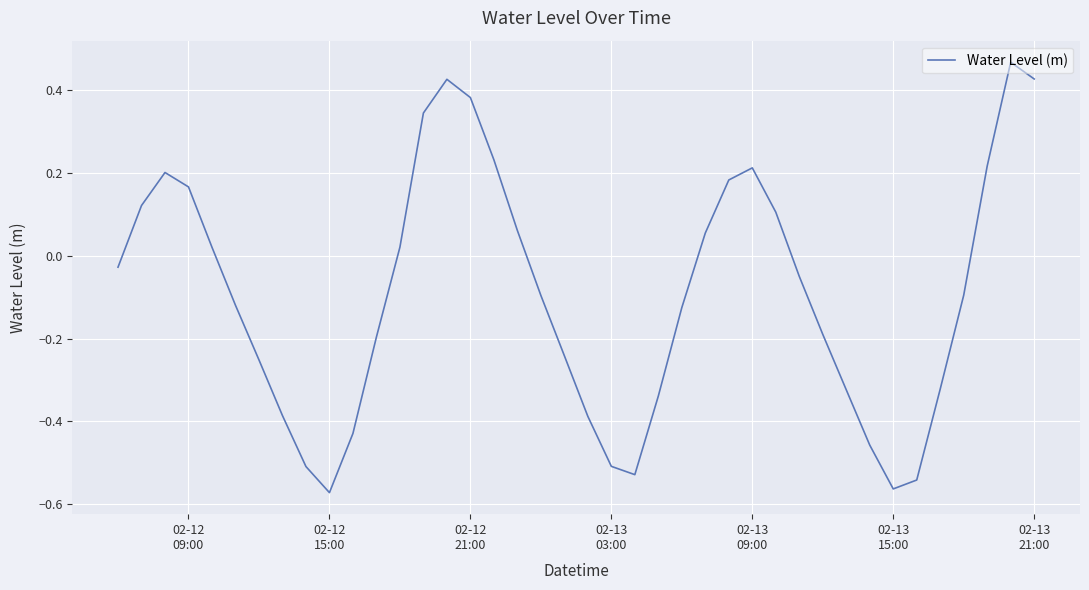

What is the difference between the maximum and minimum values?

1.0